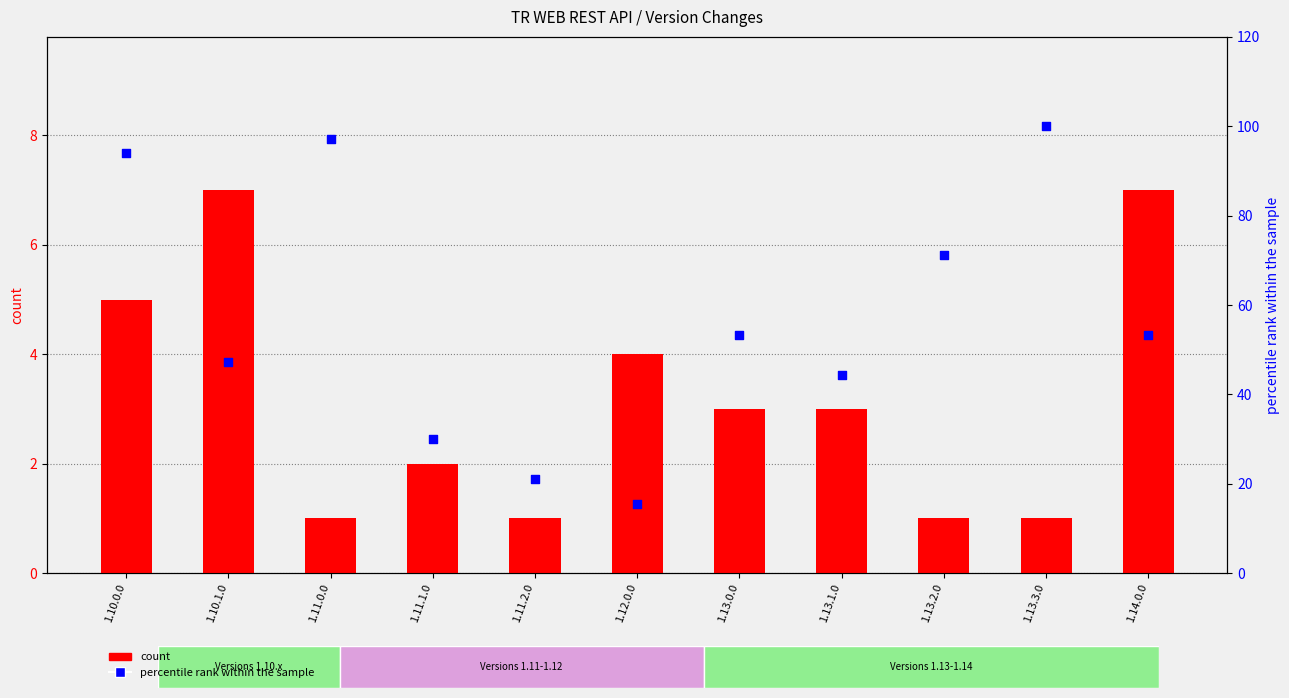

What are all the series names shown in the legend?

count, percentile rank within the sample